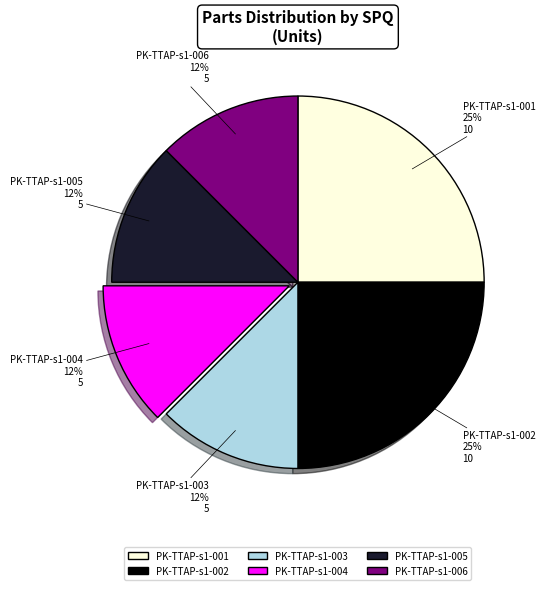

Is PK-TTAP-s1-006 the majority of the pie?

No